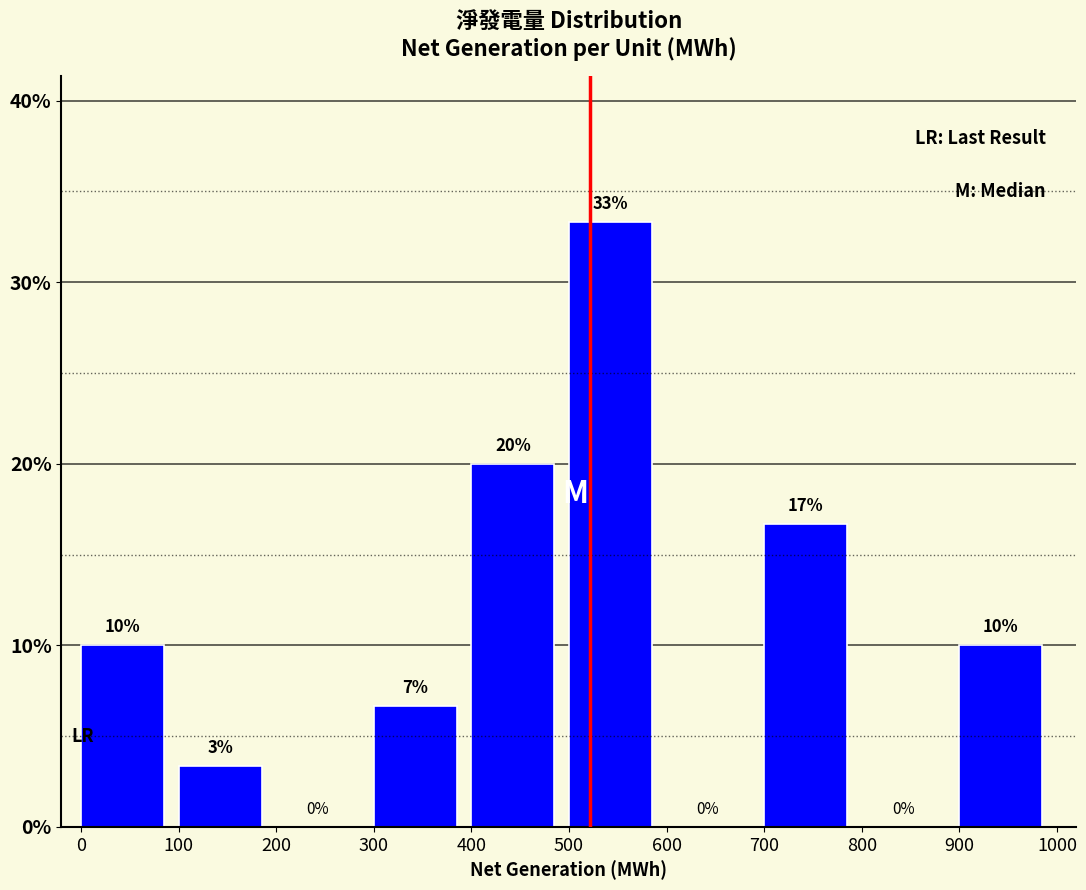

Which range on the x-axis has the tallest bar?

500 to 600